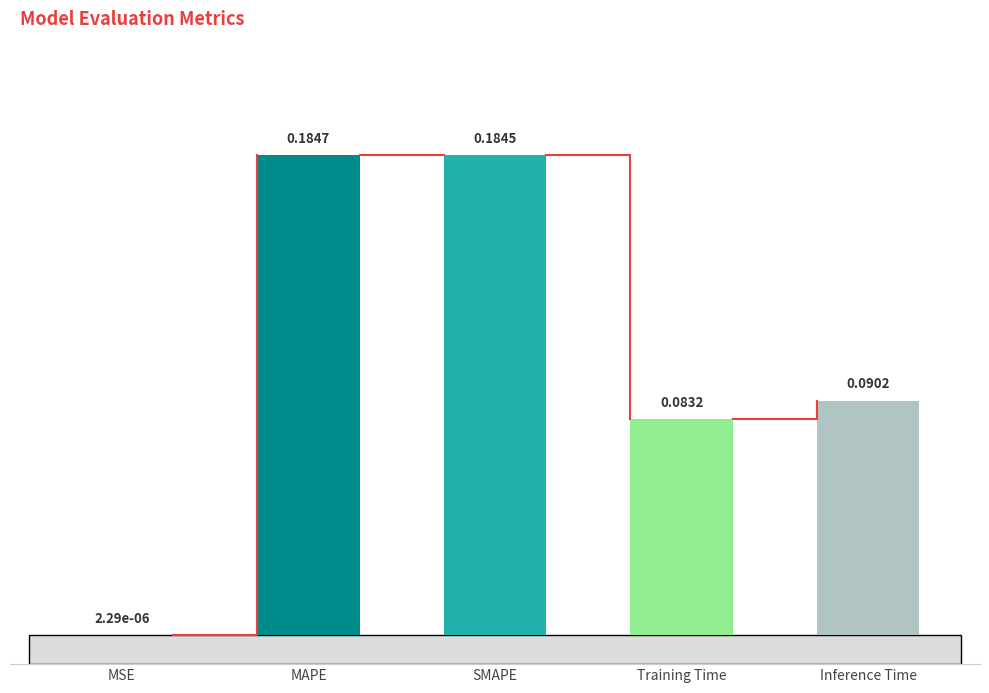

What is the change in value from MAPE to Inference Time?

-0.1